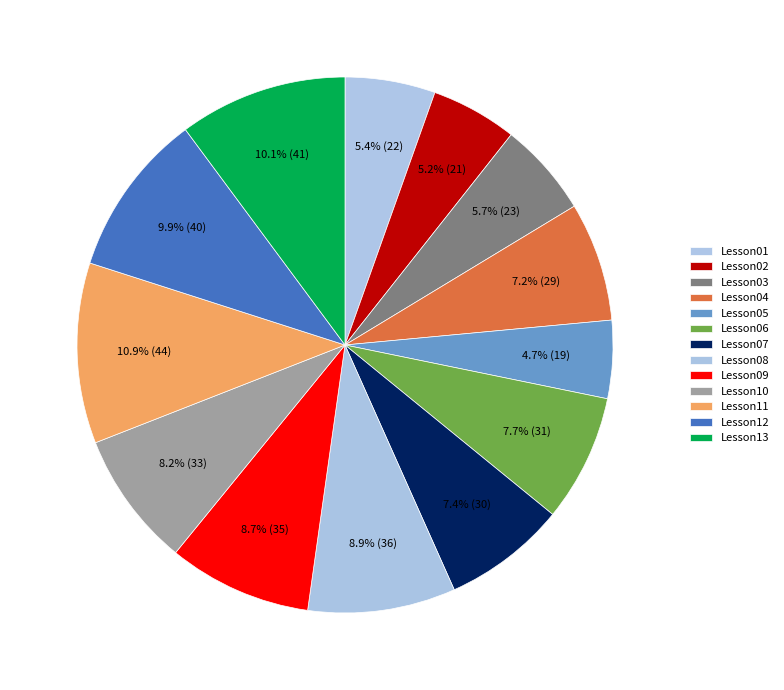

Which category has the biggest portion of the pie?

Lesson11